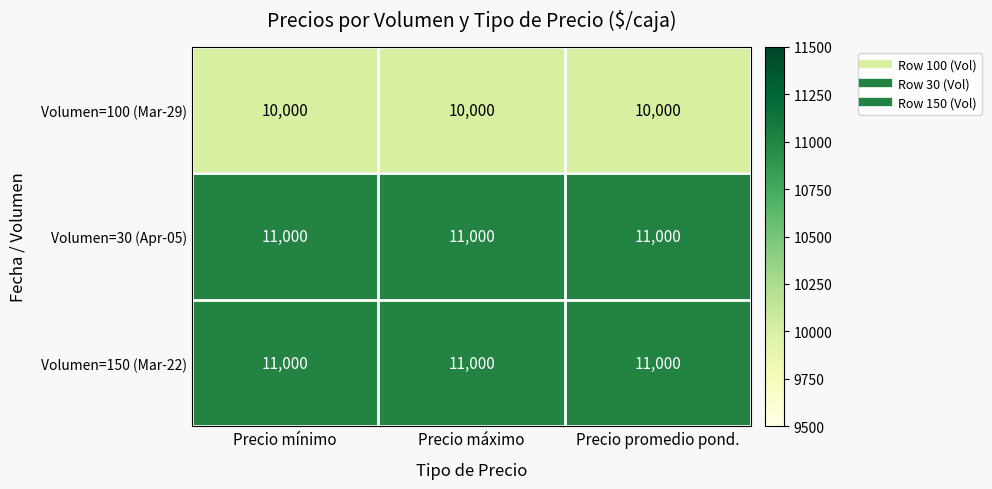

True or false: Volumen=150 (Mar-22) has a value of 15271 at Precio máximo.

False